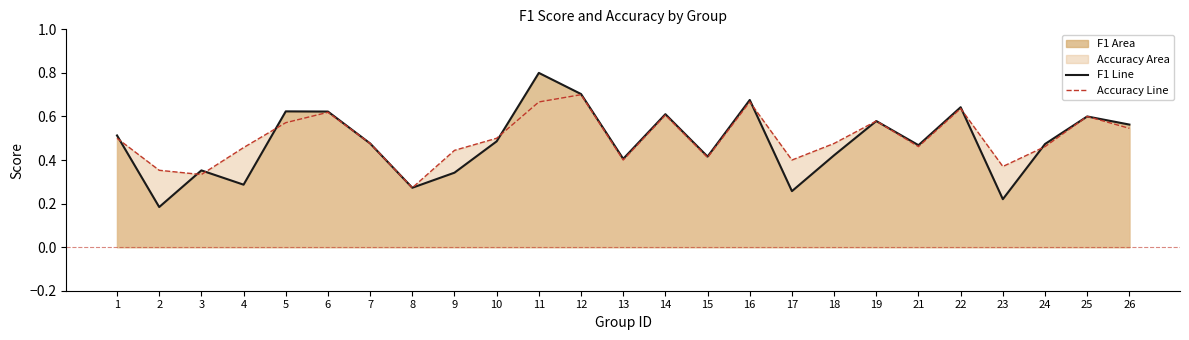

Which series has the largest total across all categories?

accuracy line